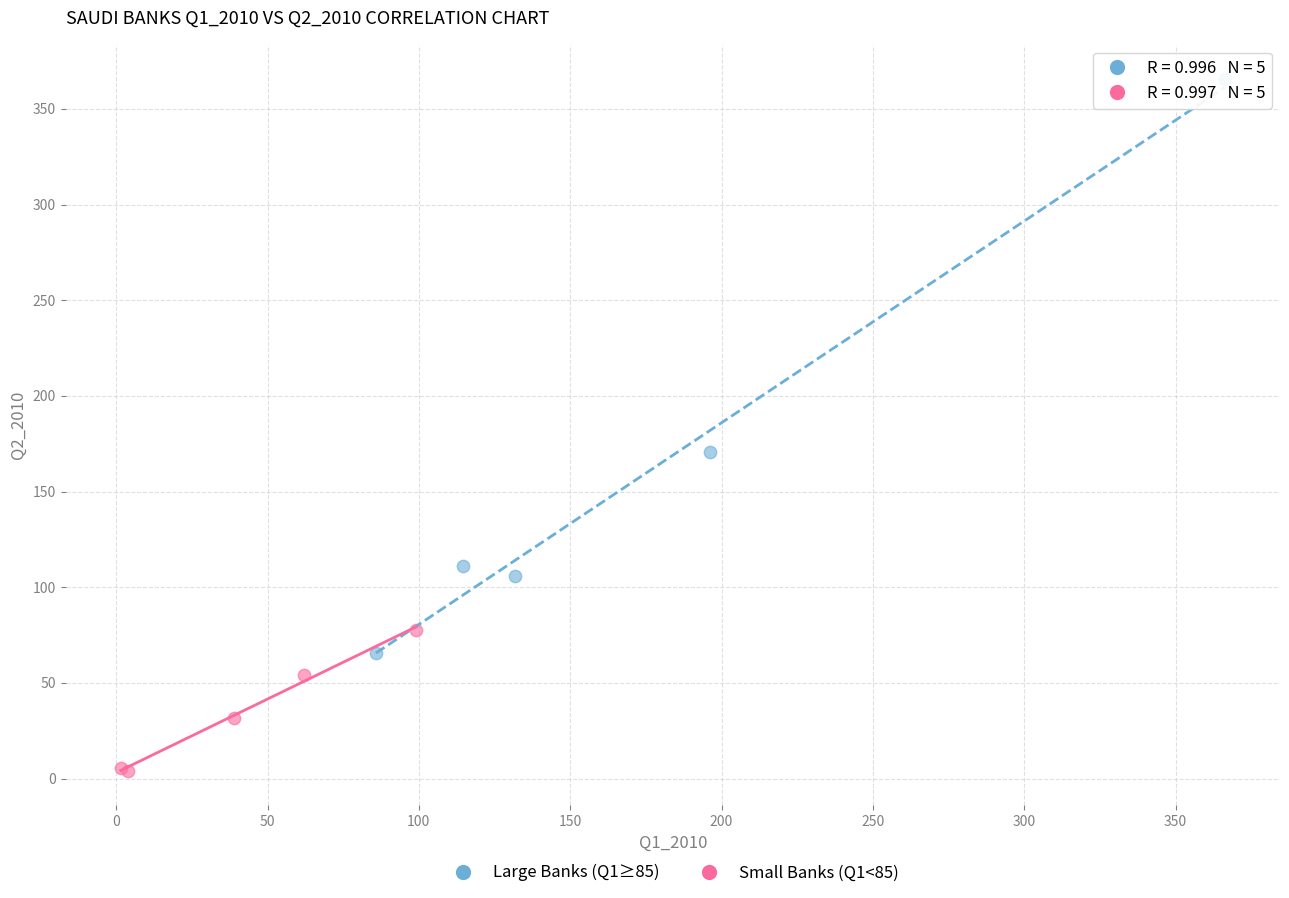

Which series contains the lowest Y value?

Small Banks (Q1<85)